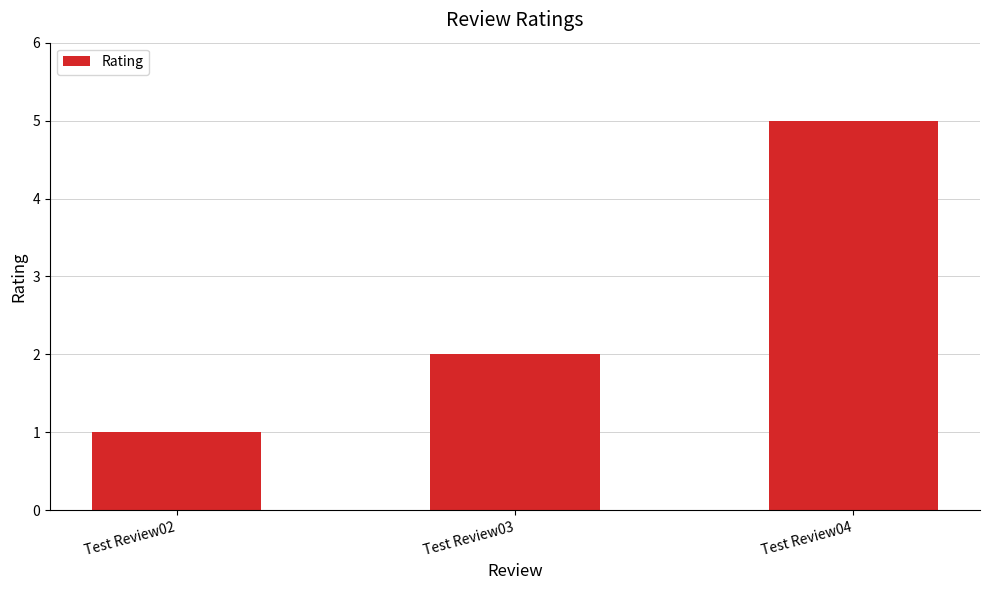

What is the change in value from Test Review02 to Test Review04?

+4